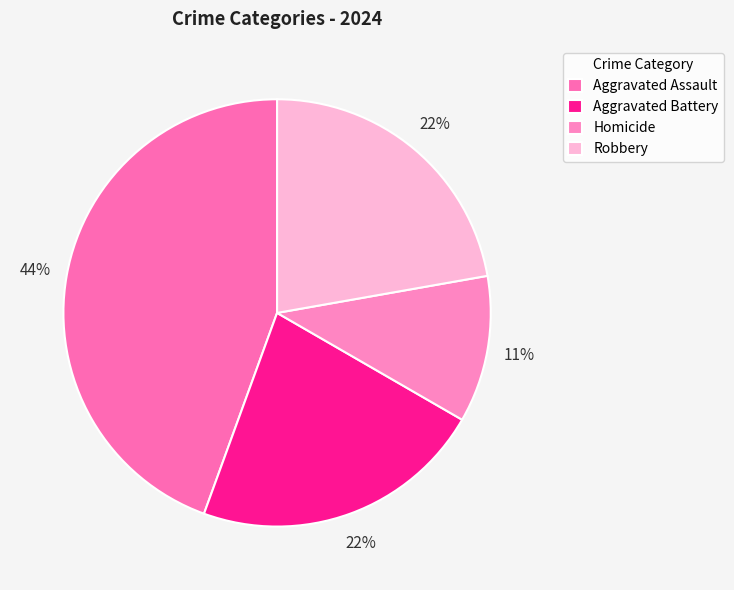

True or false: Aggravated Battery accounts for 22% of the total.

True